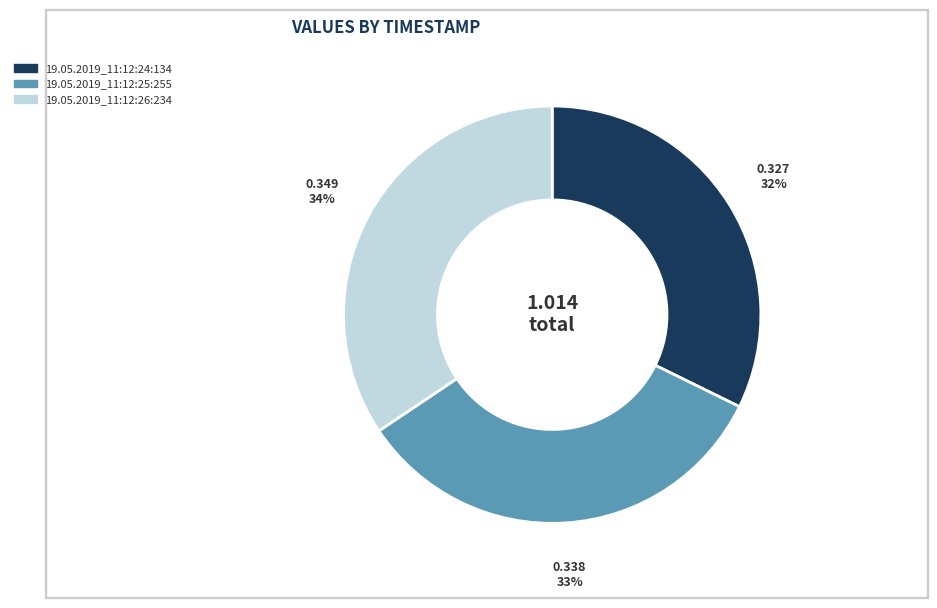

Count the number of slices in the pie.

3